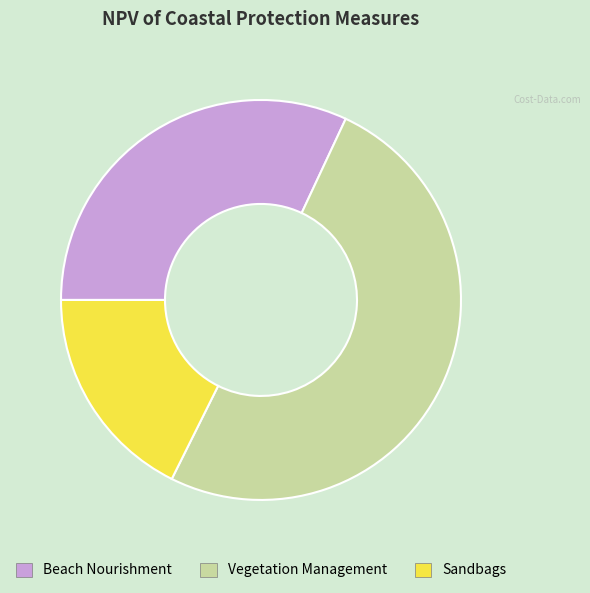

Does Vegetation Management represent more than half of the total?

Yes